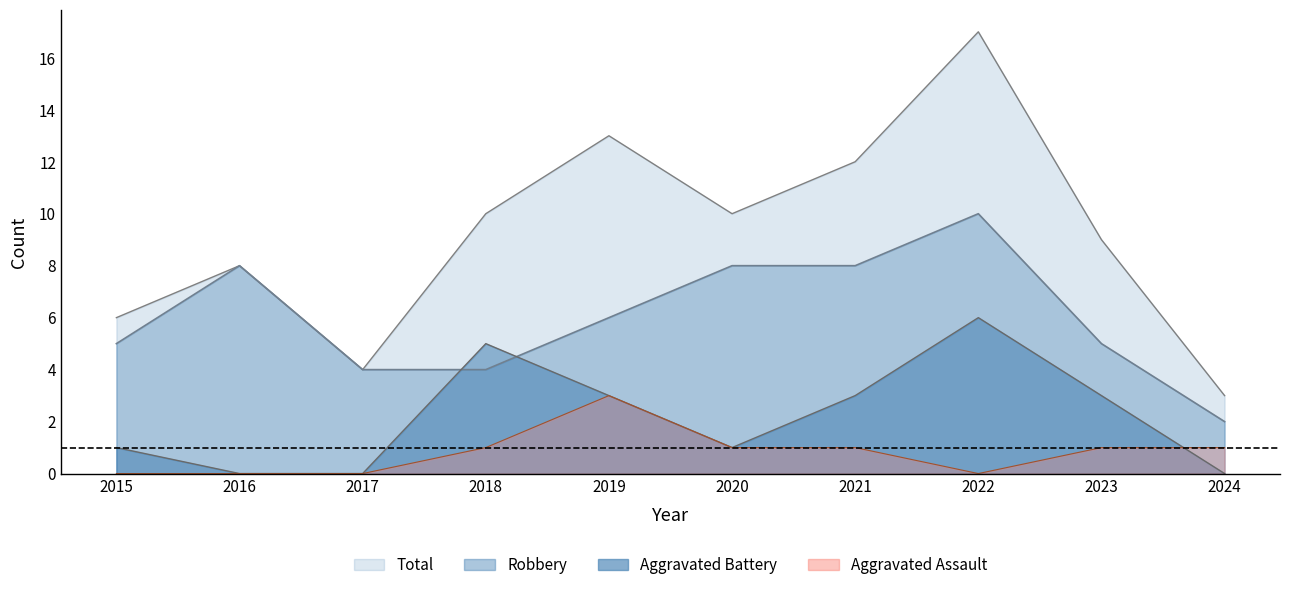

At which category does Aggravated Battery reach its first local valley?

2020